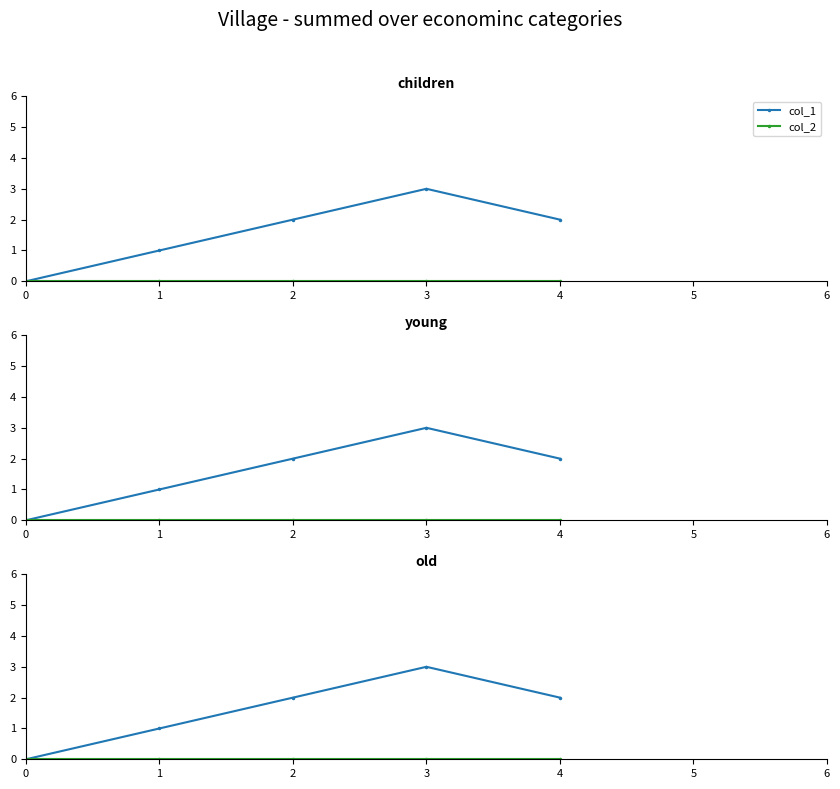

Is it true that col_1 equals 2 at 0?

False